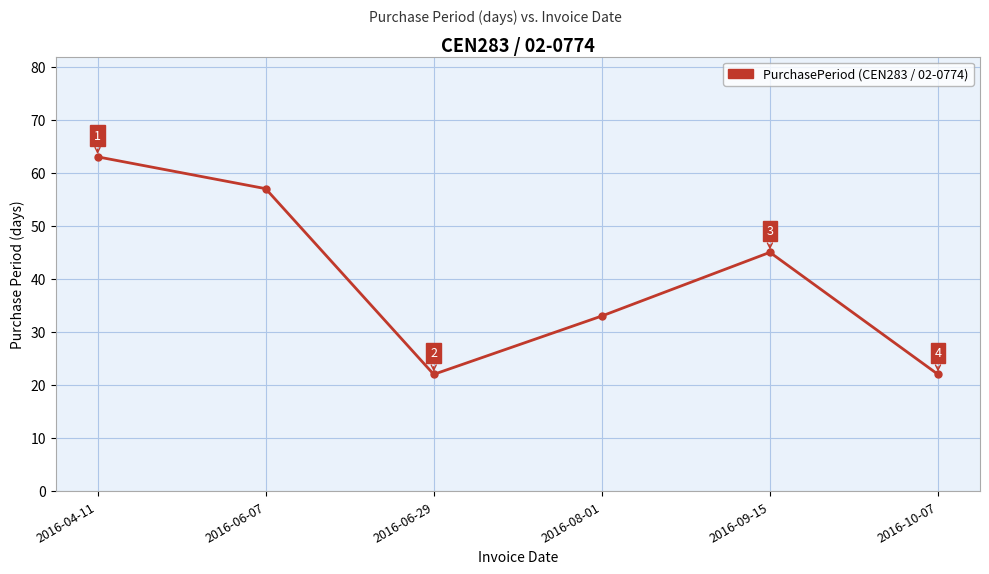

What is the difference between the maximum and minimum values?

41